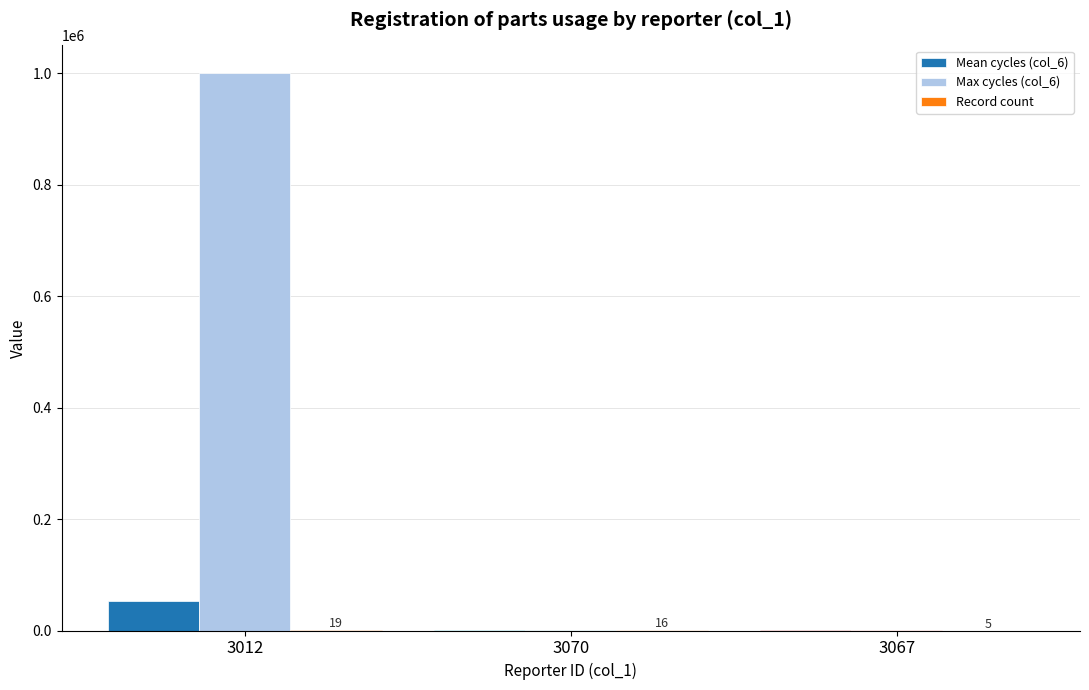

What is the sum of all Max cycles (col_6) values?

1000249.0